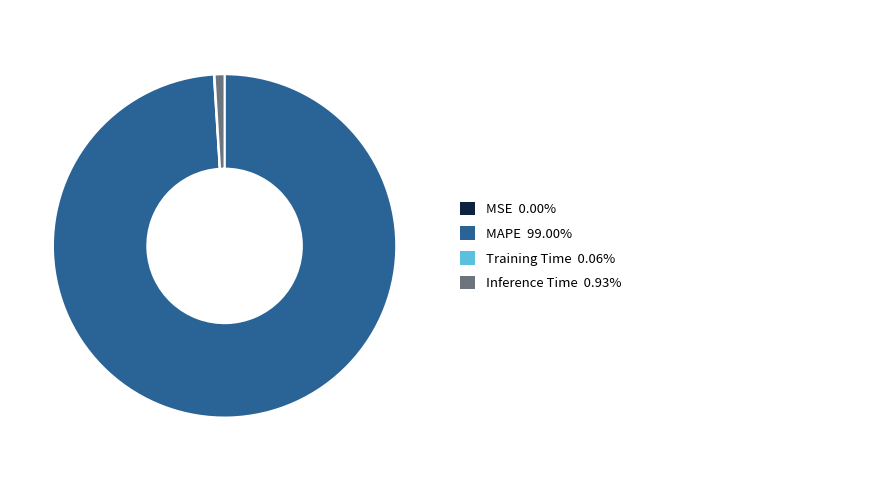

Is there a majority slice in this chart?

Yes